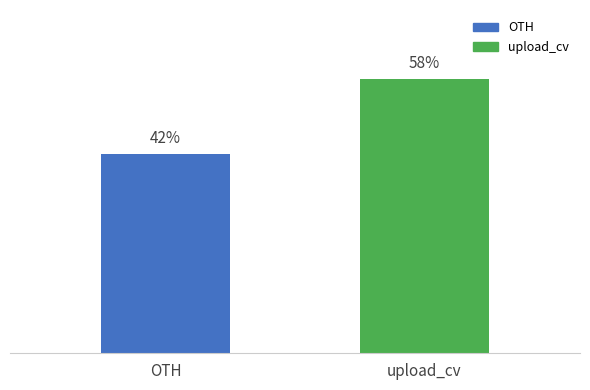

List the labels in order of value, smallest first.

OTH, upload_cv